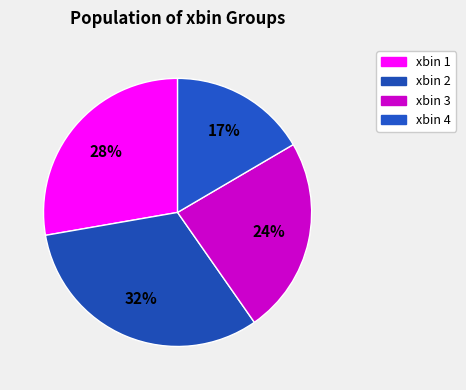

Count the number of slices in the pie.

4